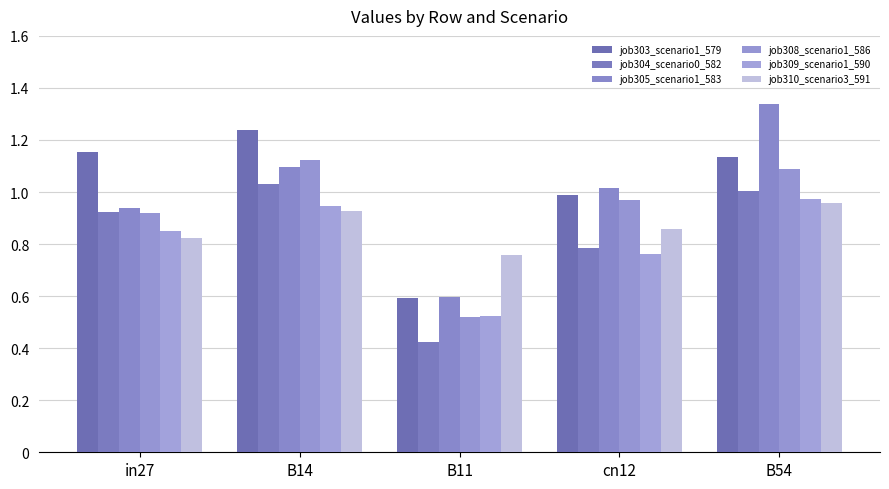

Reading left to right, transcribe all the data shown in this chart.

job303_scenario1_579: in27=1.2	B14=1.2	B11=0.6	cn12=1.0	B54=1.1
job304_scenario0_582: in27=0.9	B14=1.0	B11=0.4	cn12=0.8	B54=1.0
job305_scenario1_583: in27=0.9	B14=1.1	B11=0.6	cn12=1.0	B54=1.3
job308_scenario1_586: in27=0.9	B14=1.1	B11=0.5	cn12=1.0	B54=1.1
job309_scenario1_590: in27=0.9	B14=0.9	B11=0.5	cn12=0.8	B54=1.0
job310_scenario3_591: in27=0.8	B14=0.9	B11=0.8	cn12=0.9	B54=1.0